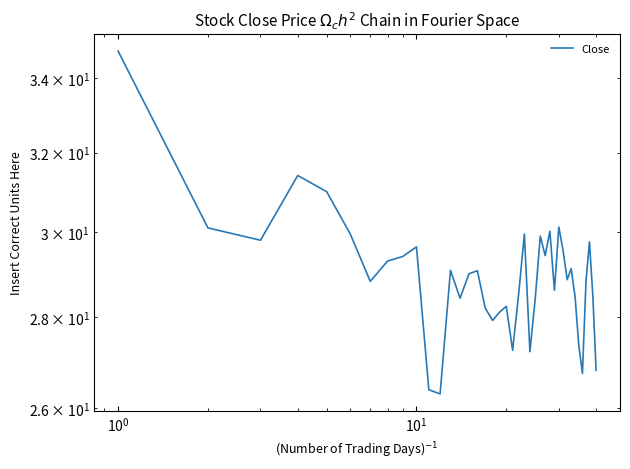

Does the chart display data point markers on the line(s)?

No